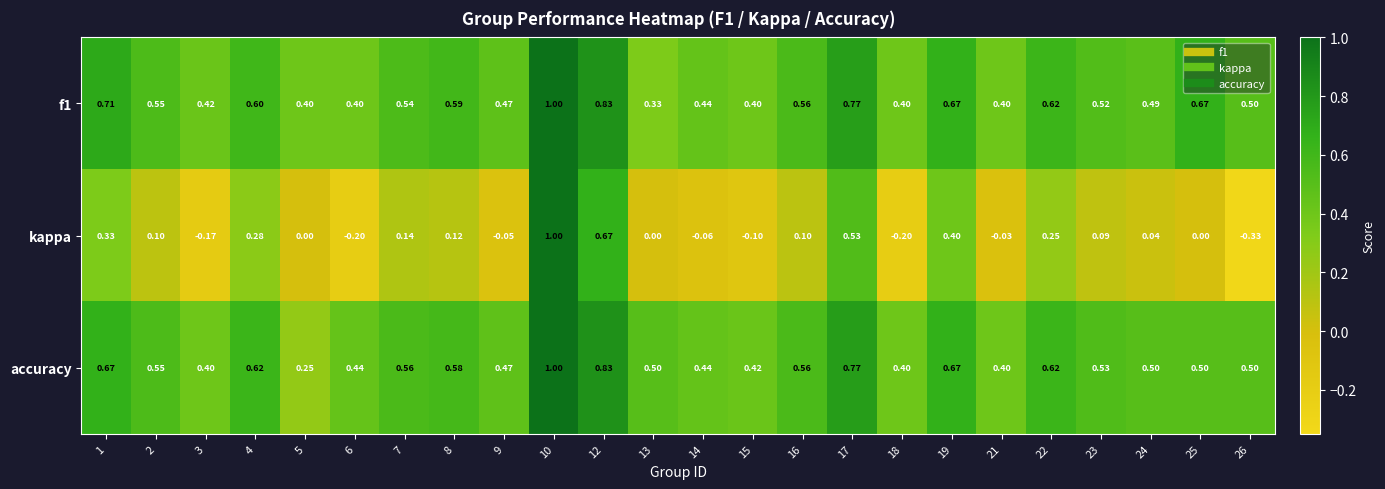

Is the value of accuracy at 3 greater than the value of f1 at 24?

No